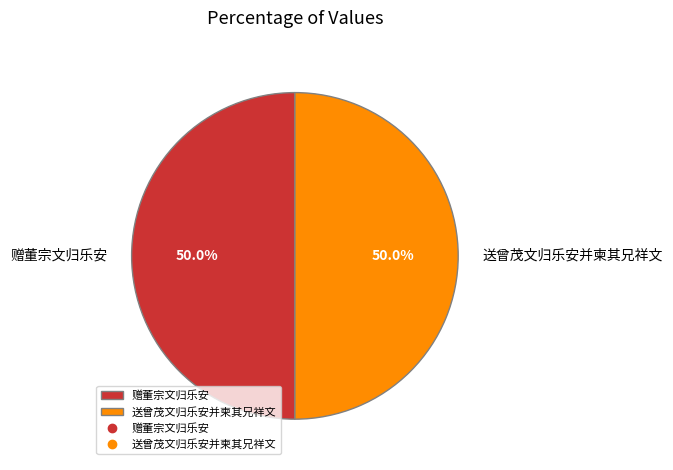

What is the ratio of the value at 赠董宗文归乐安 to the value at 送曾茂文归乐安并柬其兄祥文?

1.0